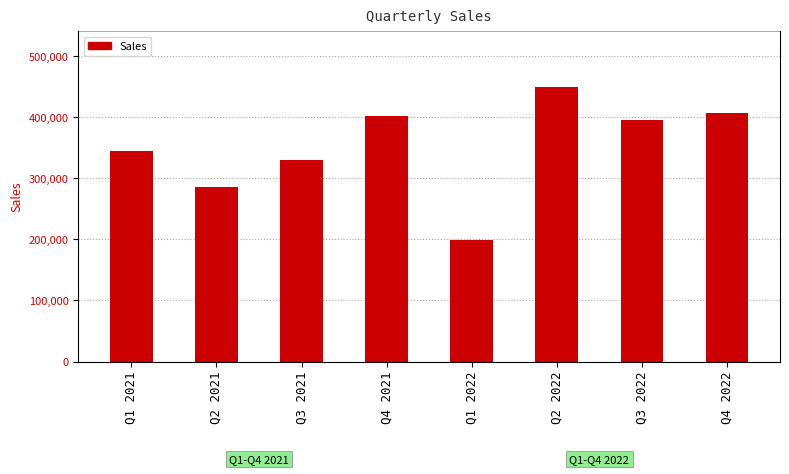

What is the difference between the maximum and second lowest values?

165000